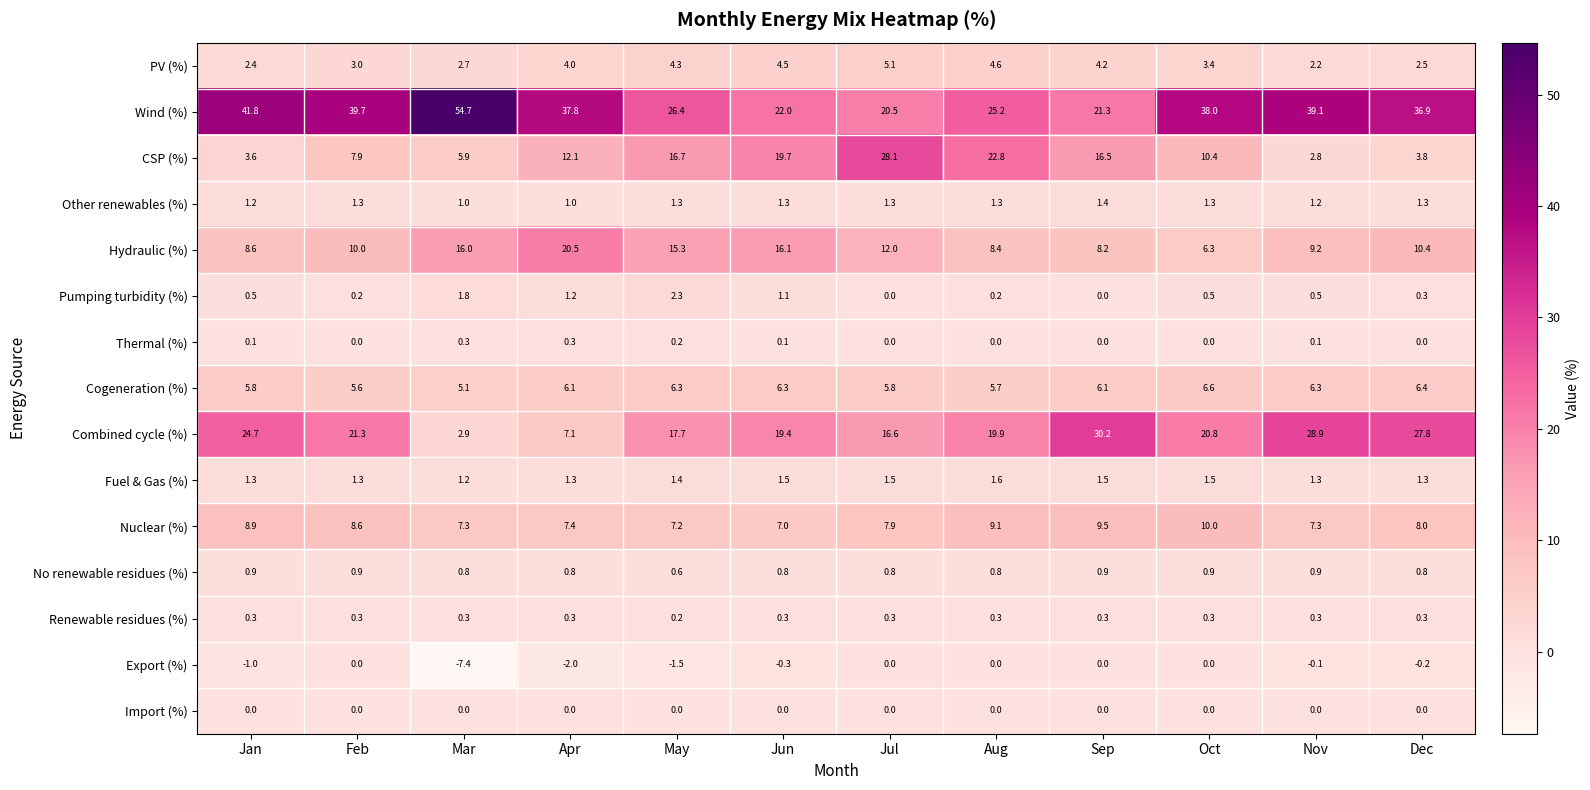

The Wind (%) series shows 36.9 at Jun. True or false?

False